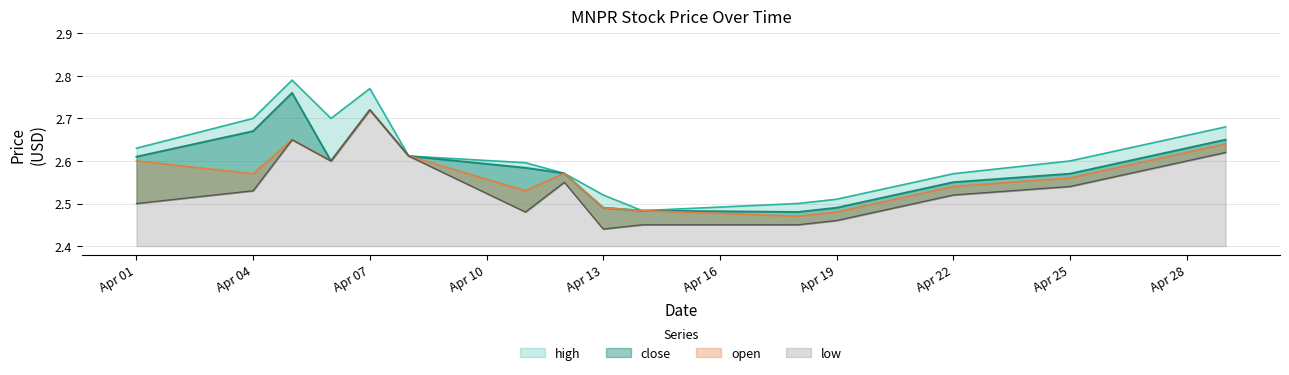

At 2022-04-06, list the series in order from largest to smallest.

high, close, open, low